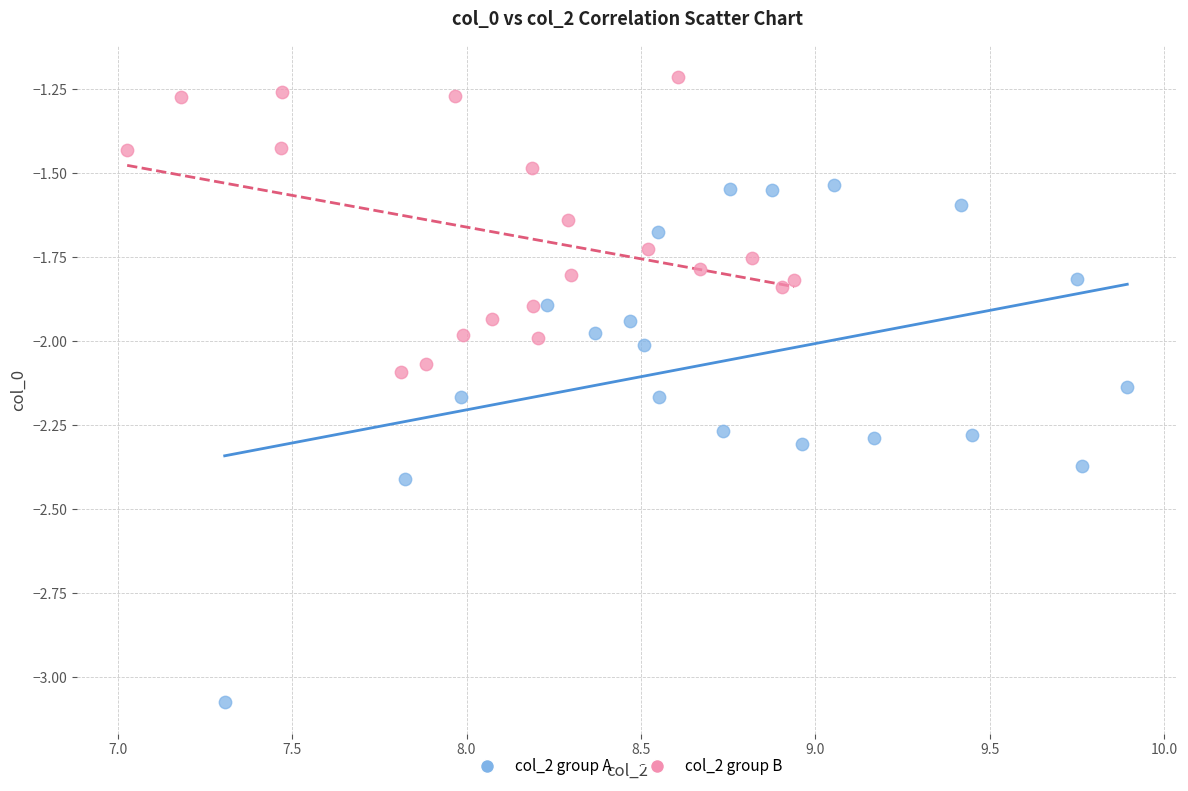

Which series has the widest spread of Y values?

col_2 group A